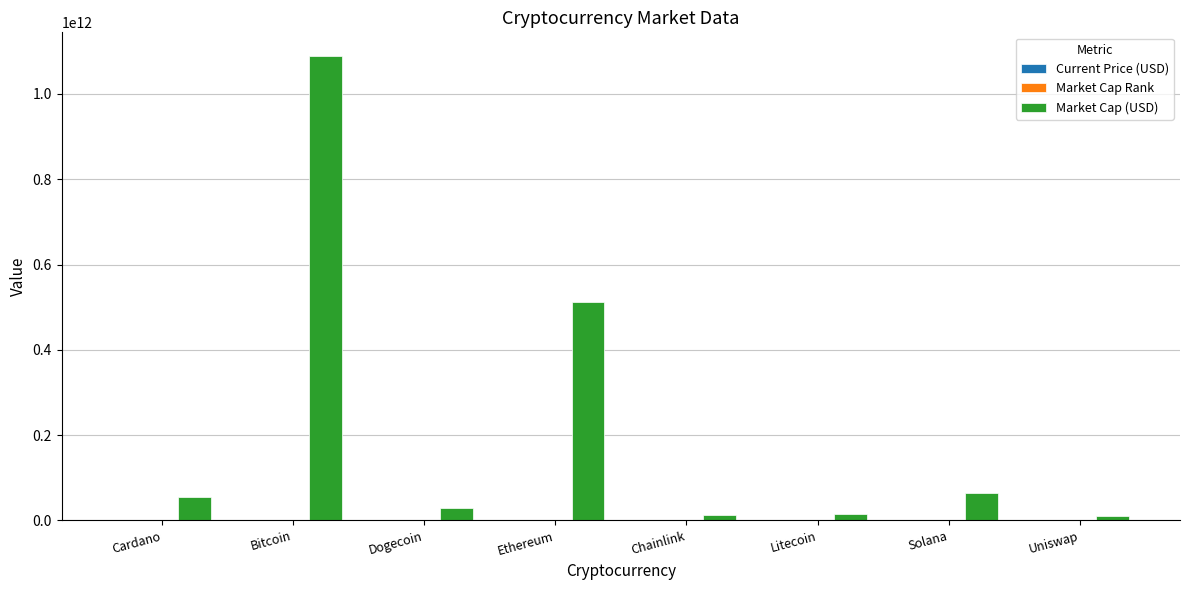

At which label does Market Cap (USD) reach its peak?

Bitcoin